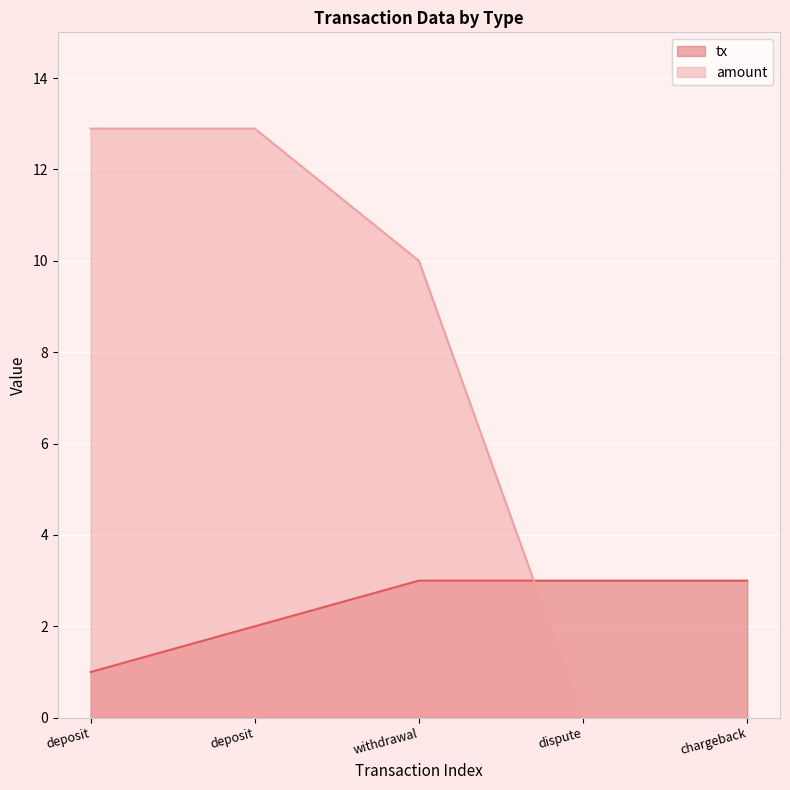

Which series has the widest spread of values?

amount